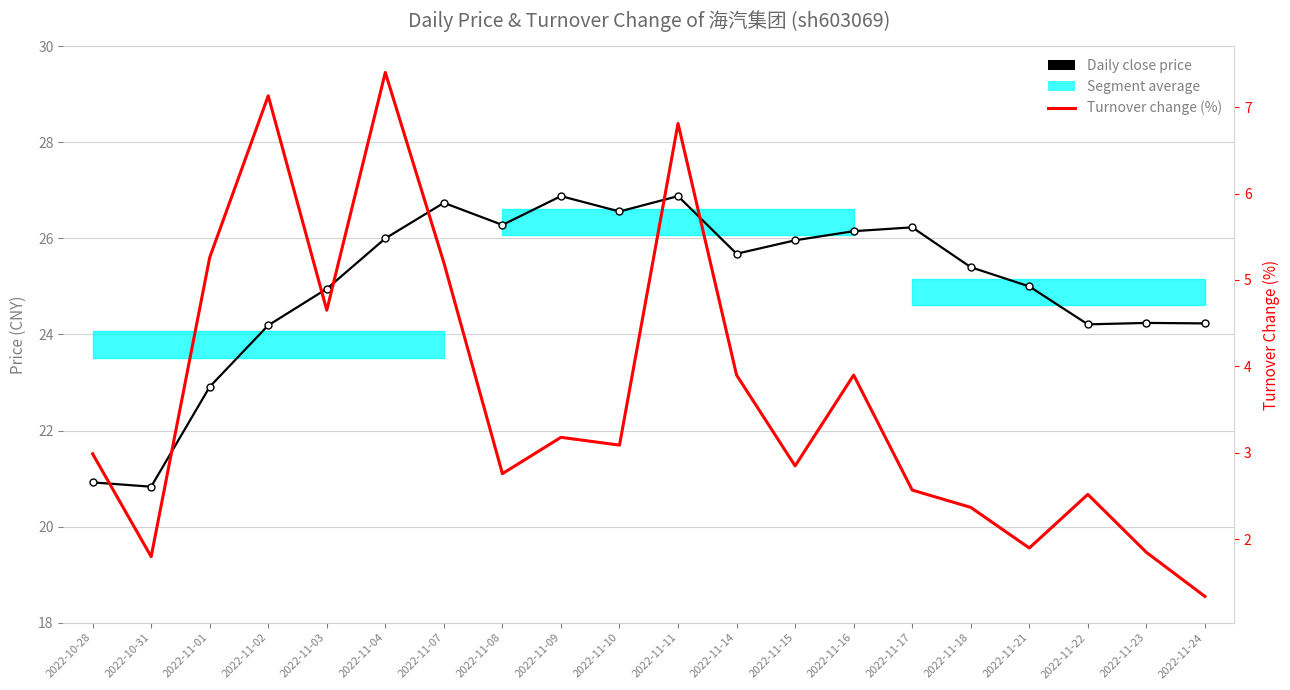

True or false: Daily close price and Turnover change (%) intersect in this chart.

False